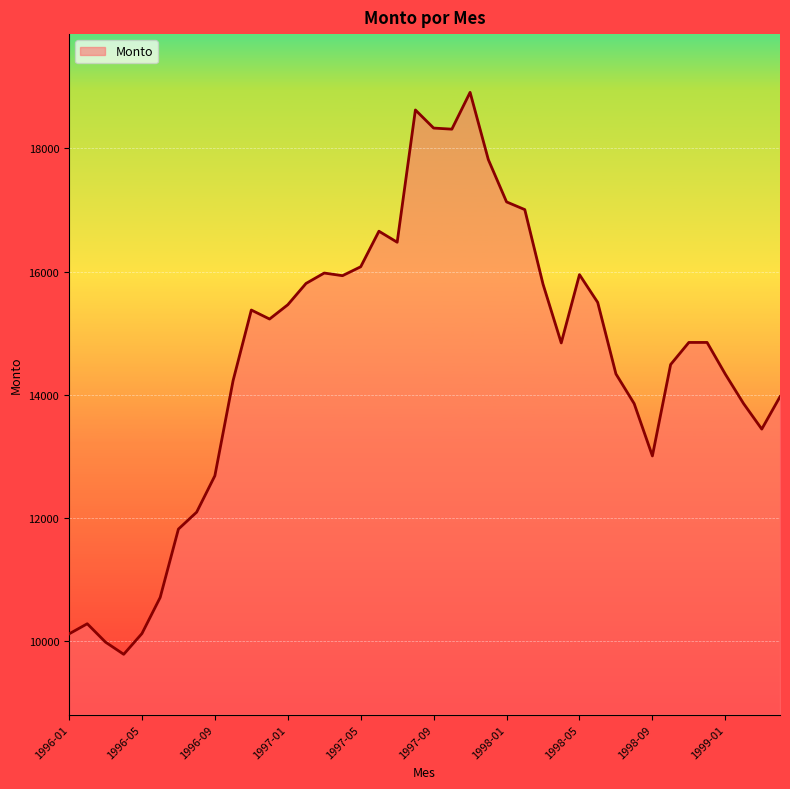

Count the number of categories in the chart.

40